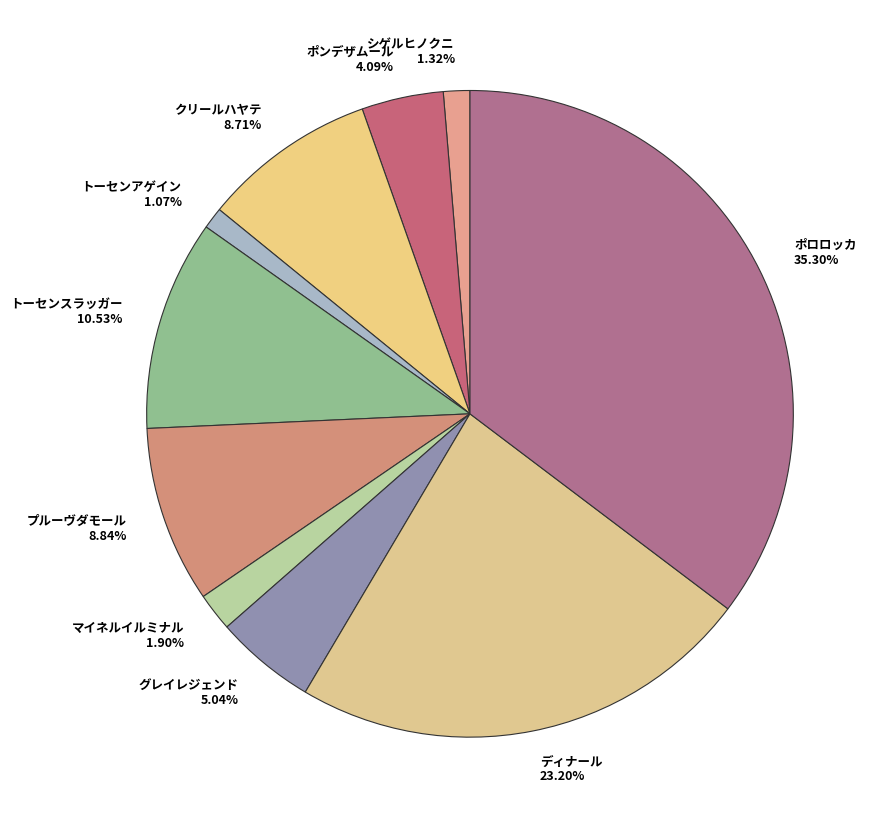

True or false: シゲルヒノクニ accounts for 11% of the total.

False